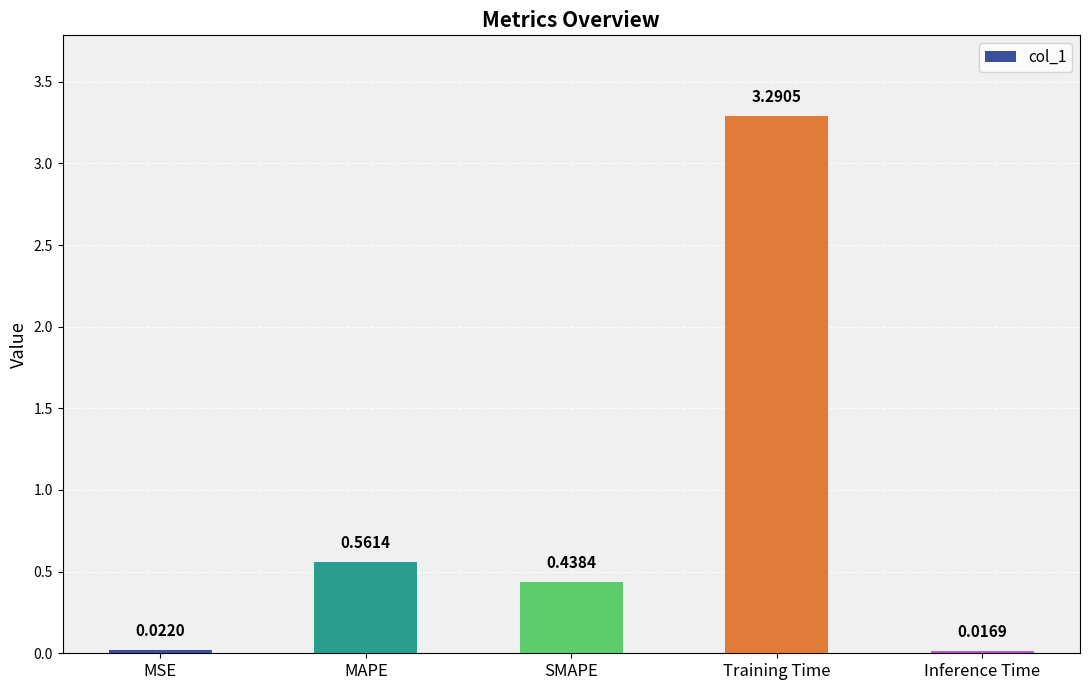

How many distinct data groups are displayed?

1